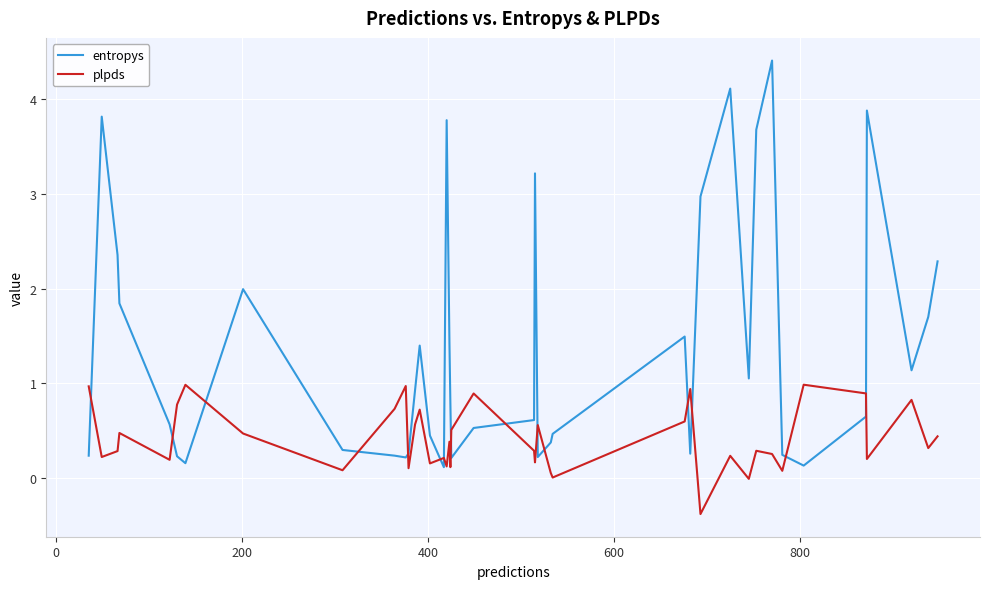

List the series in order of their peak value, lowest first.

plpds, entropys